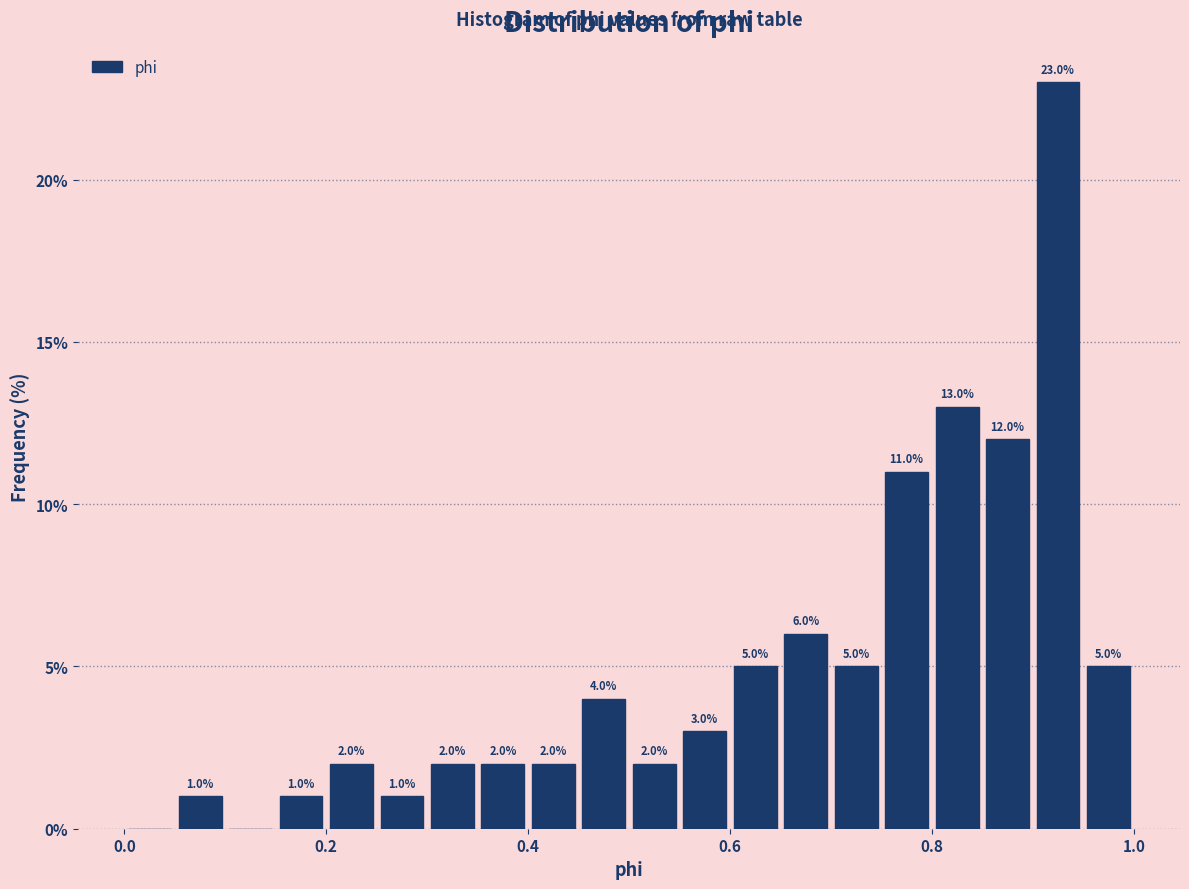

Read against the x-axis, roughly where is the centre of the tallest bar?

0.92